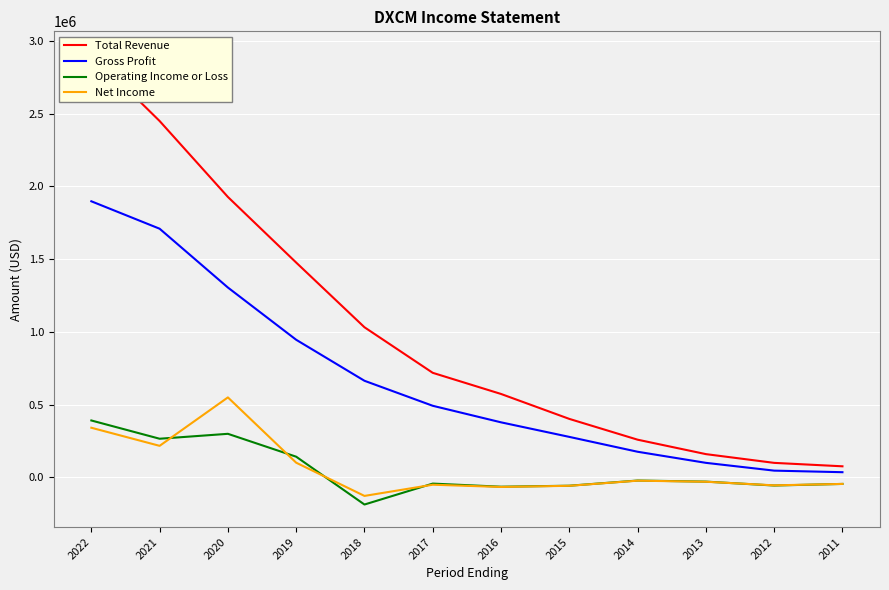

Is it true that Net Income equals -65600 at 2016?

True